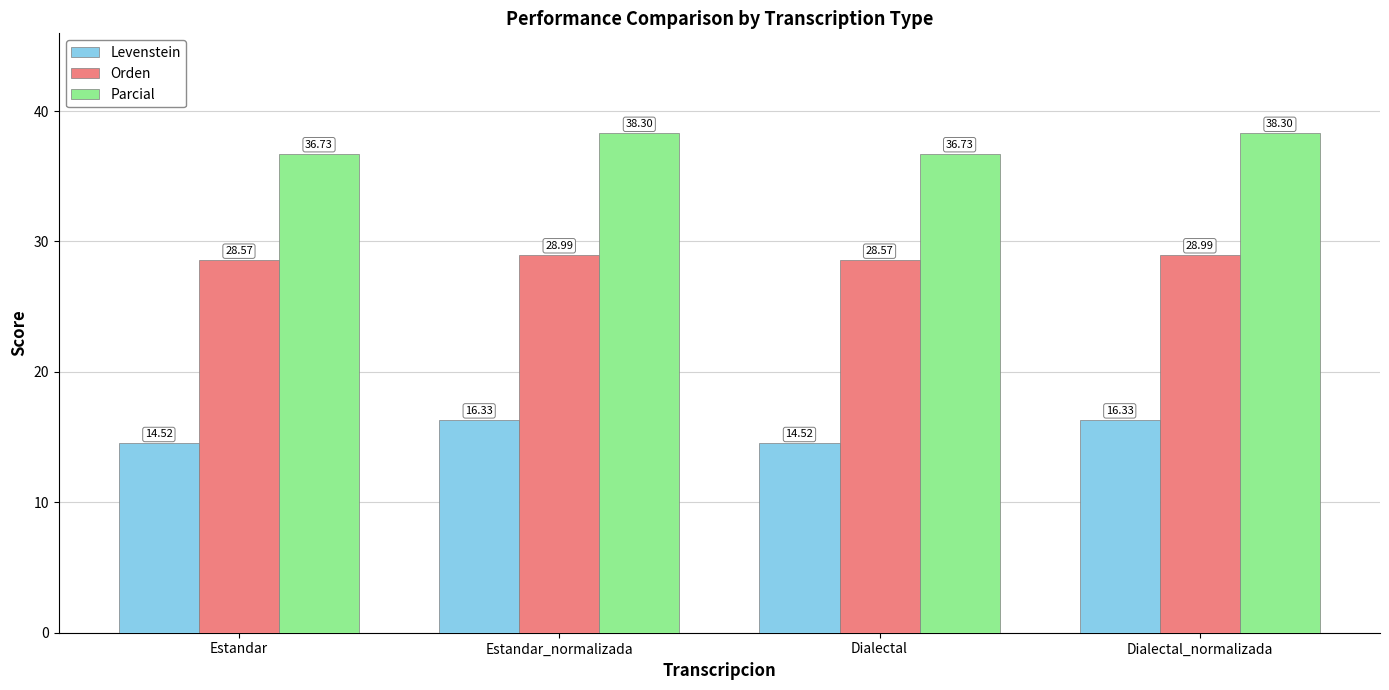

Reading left to right, list all the values displayed in this chart.

Levenstein: Estandar=14.5	Estandar_normalizada=16.3	Dialectal=14.5	Dialectal_normalizada=16.3
Orden: Estandar=28.6	Estandar_normalizada=29.0	Dialectal=28.6	Dialectal_normalizada=29.0
Parcial: Estandar=36.7	Estandar_normalizada=38.3	Dialectal=36.7	Dialectal_normalizada=38.3